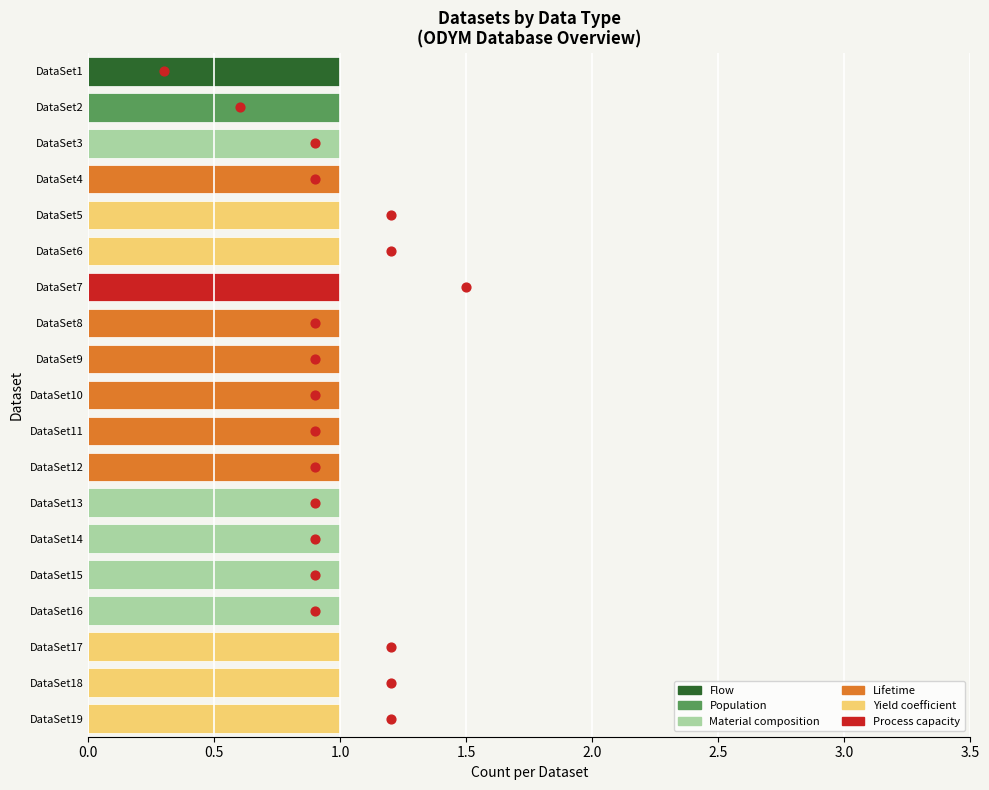

Which series contains the lowest Y value?

Flow